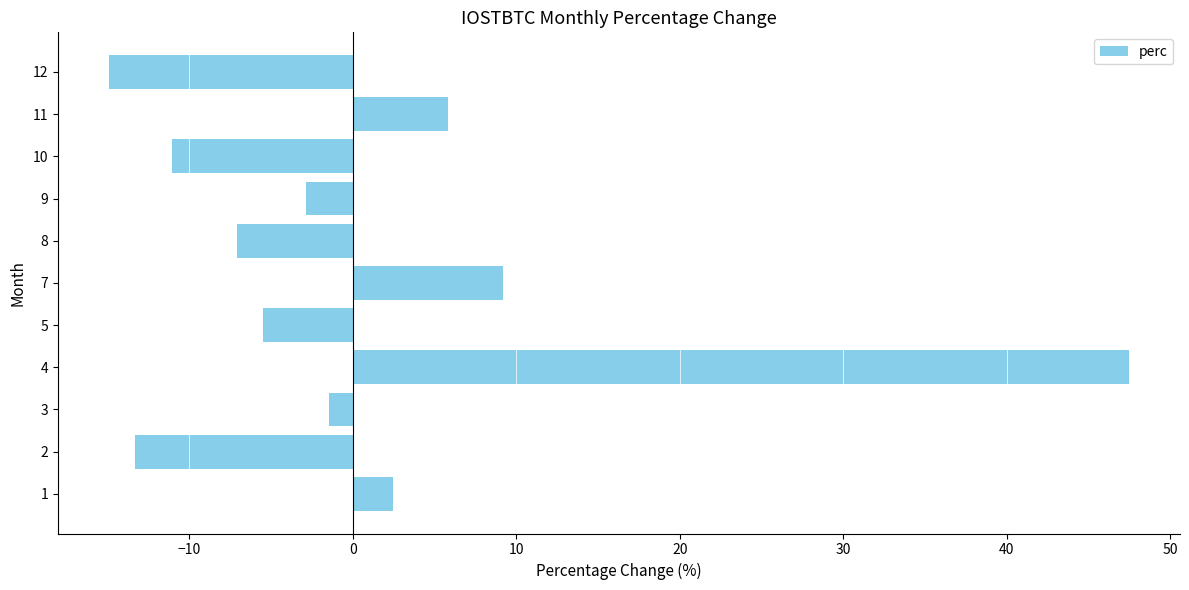

How many data points does each series have?

11